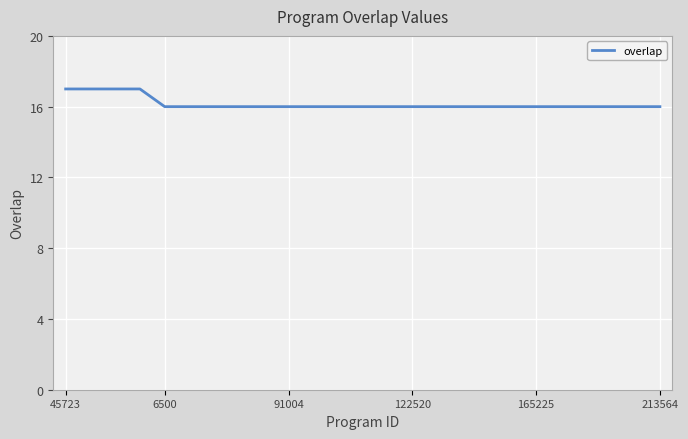

What is the smallest value displayed?

16